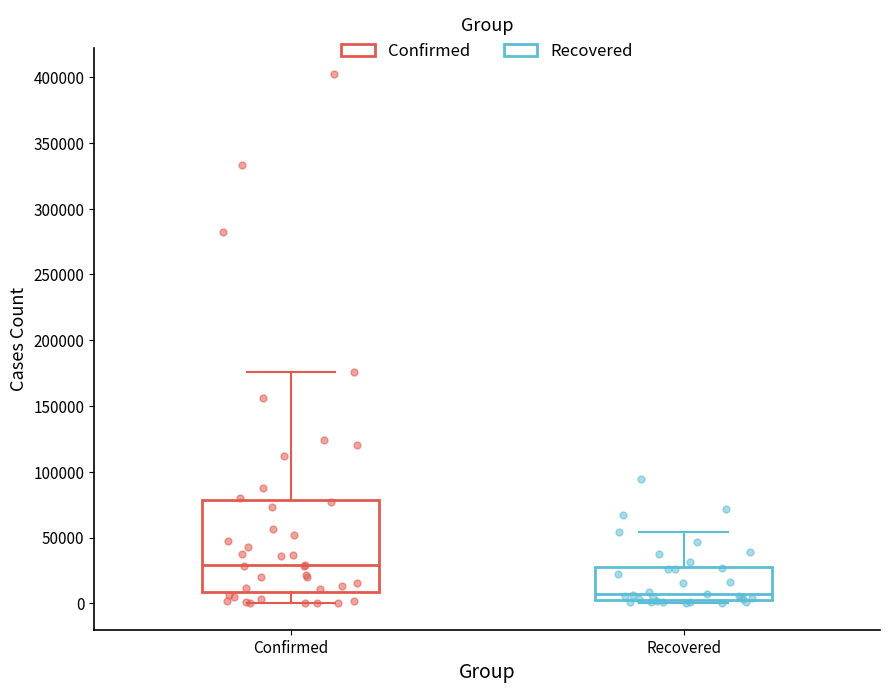

Reading left to right, read every box against the y-axis: the position of its median line, the range the box covers, and the ends of its whiskers. The values are not printed on the chart, so give them approximately, as read against the axis.

Confirmed: median 30000, box 10000 to 80000, whiskers 0 to 175000
Recovered: median 5000 (just above the box's lower edge), box 5000 to 30000, whiskers 0 to 55000